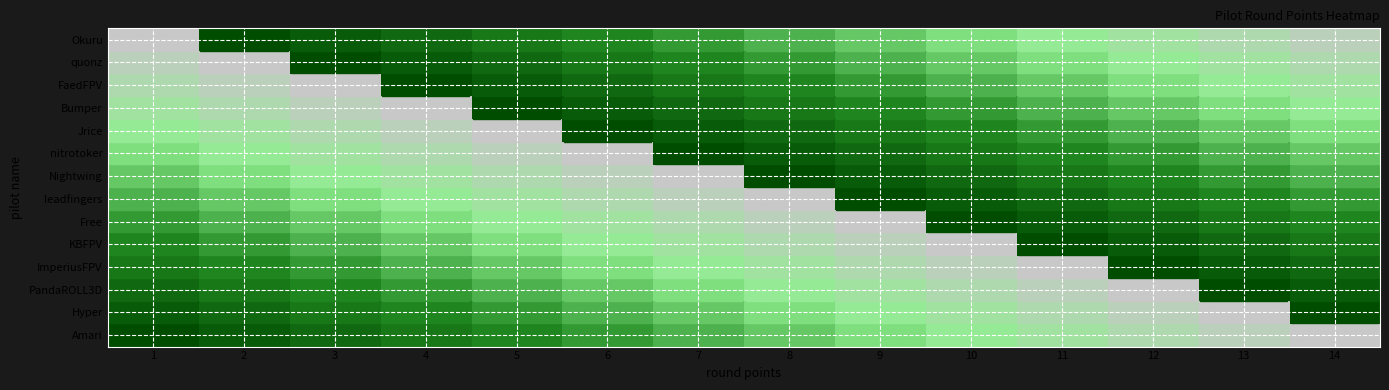

What is the greatest value displayed?

14